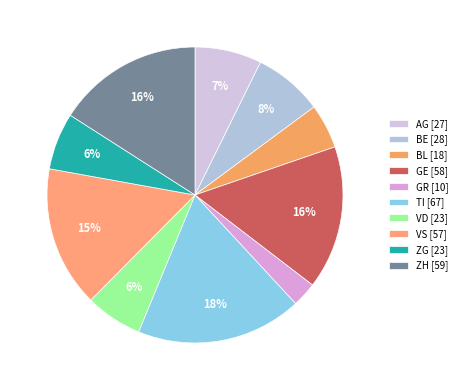

The VD slice represents 17% of the pie. True or false?

False